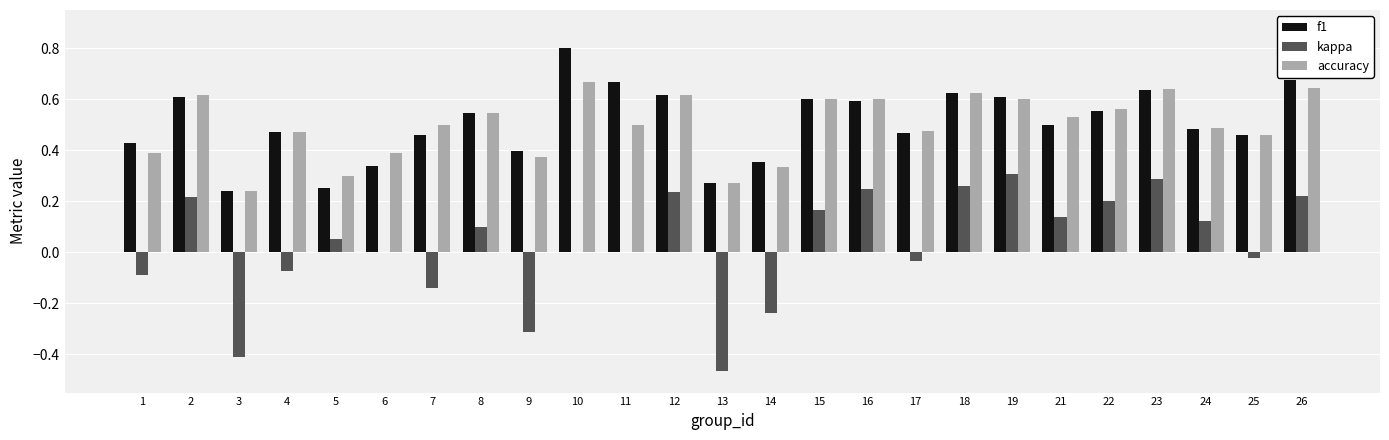

What is the total value across all series at 17?

0.9